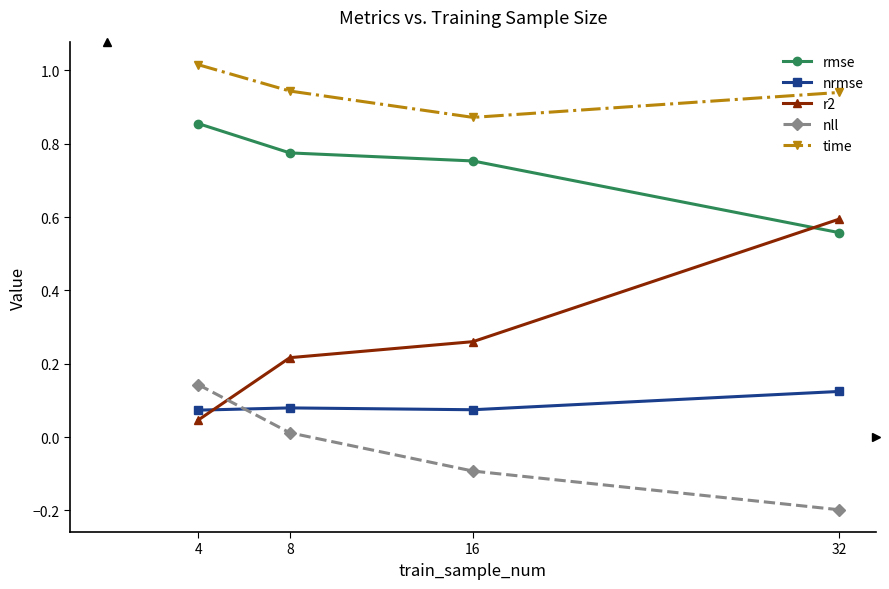

True or false: time and nrmse intersect in this chart.

False